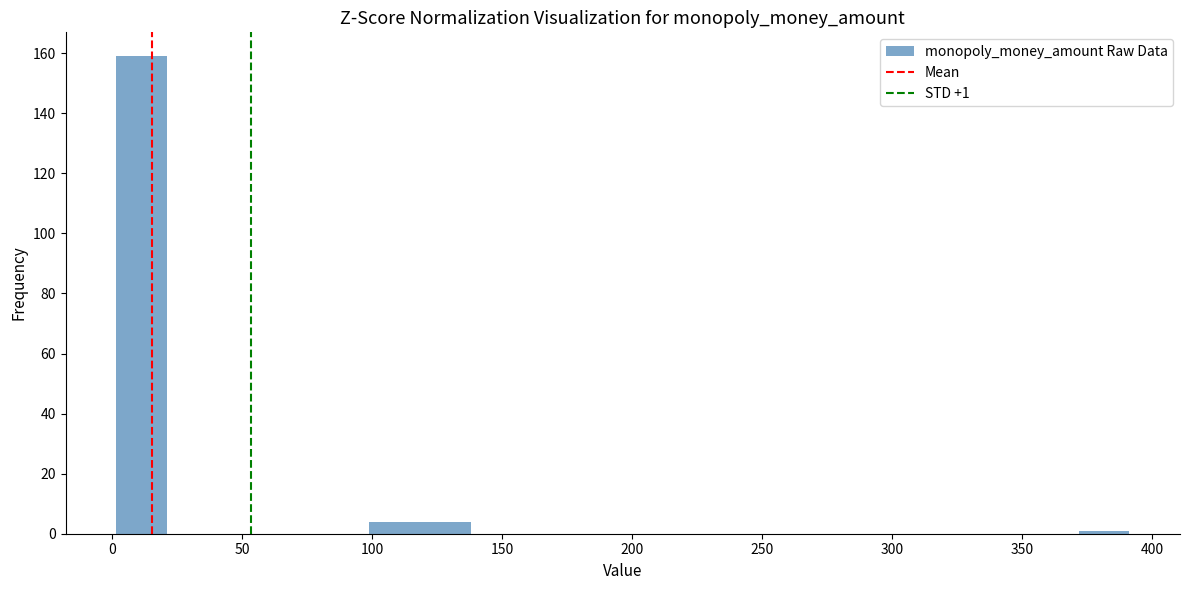

Read against the x-axis, roughly where is the centre of the tallest bar?

10